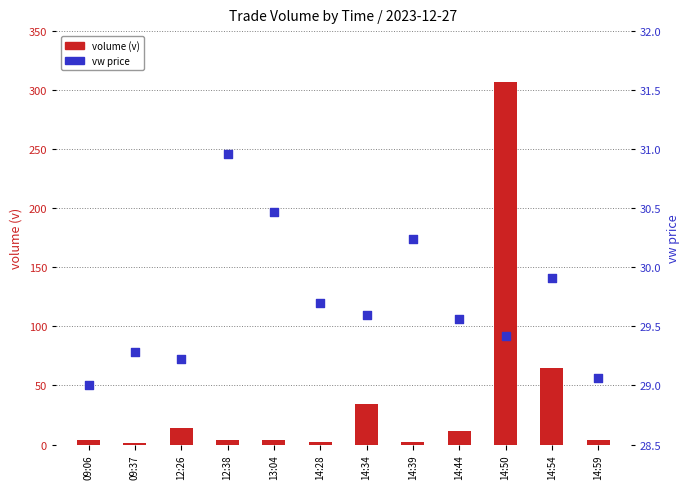

What are all the series names shown in the legend?

volume (v), vw price